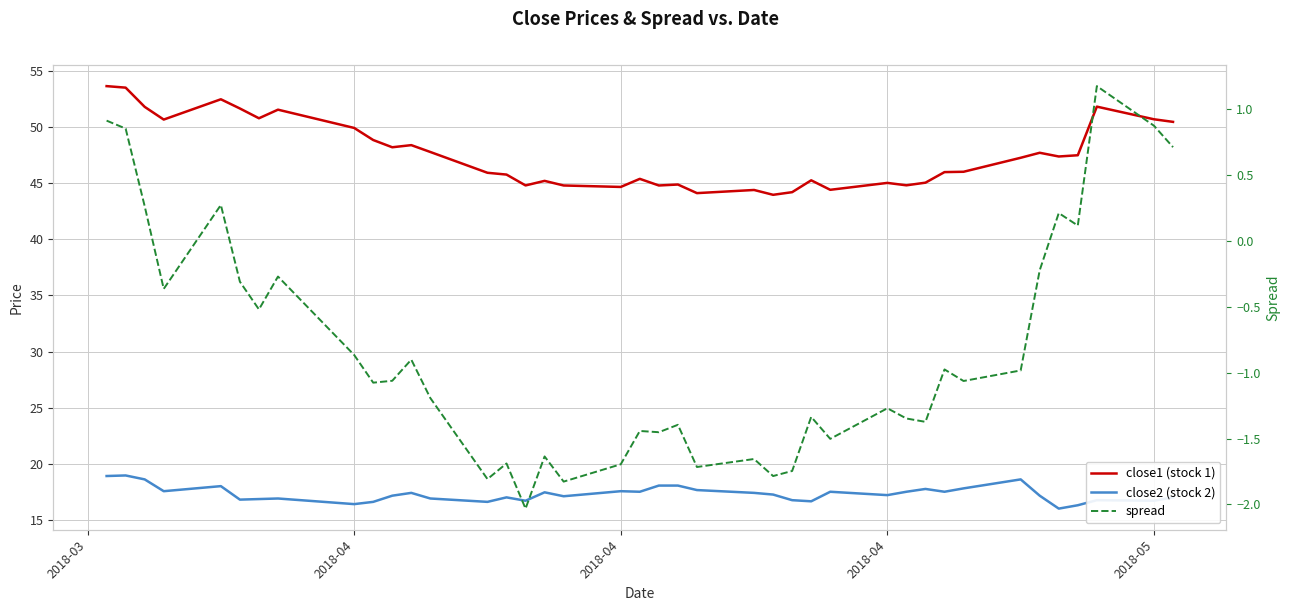

How many data points in spread are above -1?

18